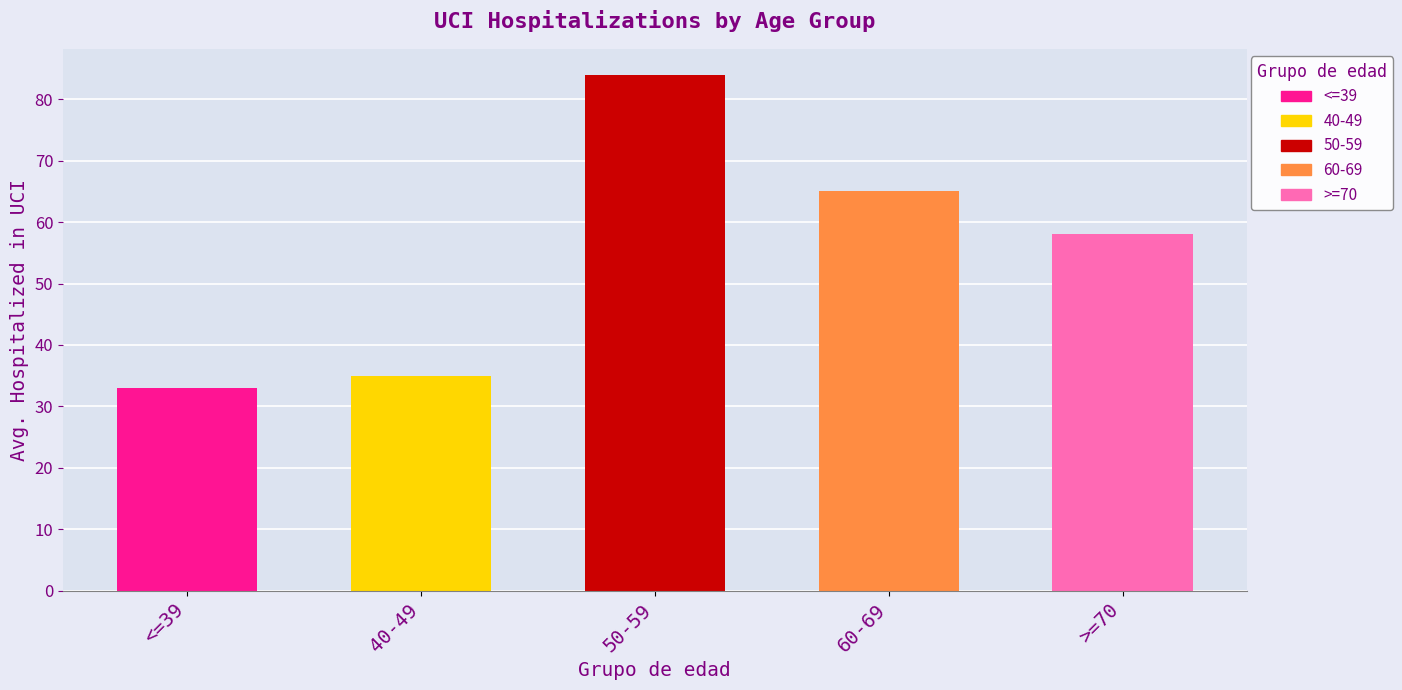

Which has a higher value, <=39 or 40-49?

40-49